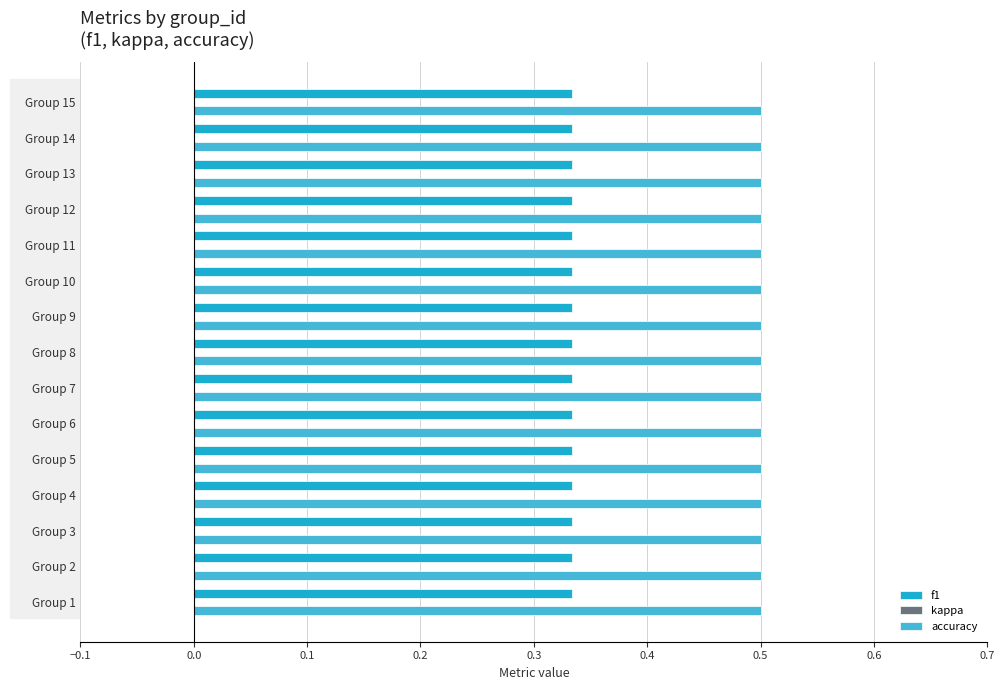

What is the total value across all series at Group 1?

0.8